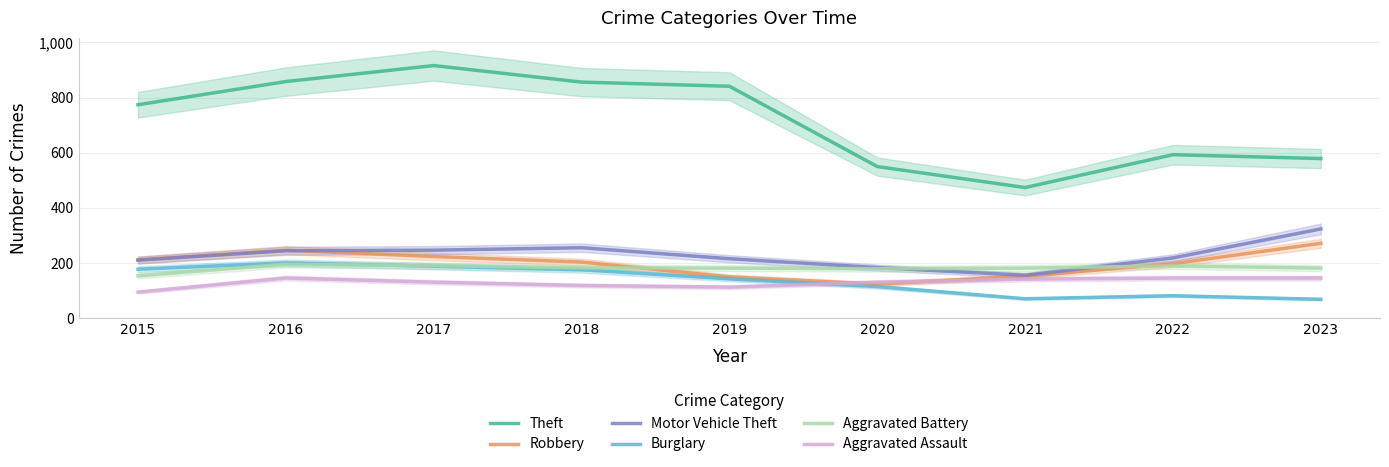

What are all the series names shown in the legend?

Theft, Robbery, Motor Vehicle Theft, Burglary, Aggravated Battery, Aggravated Assault